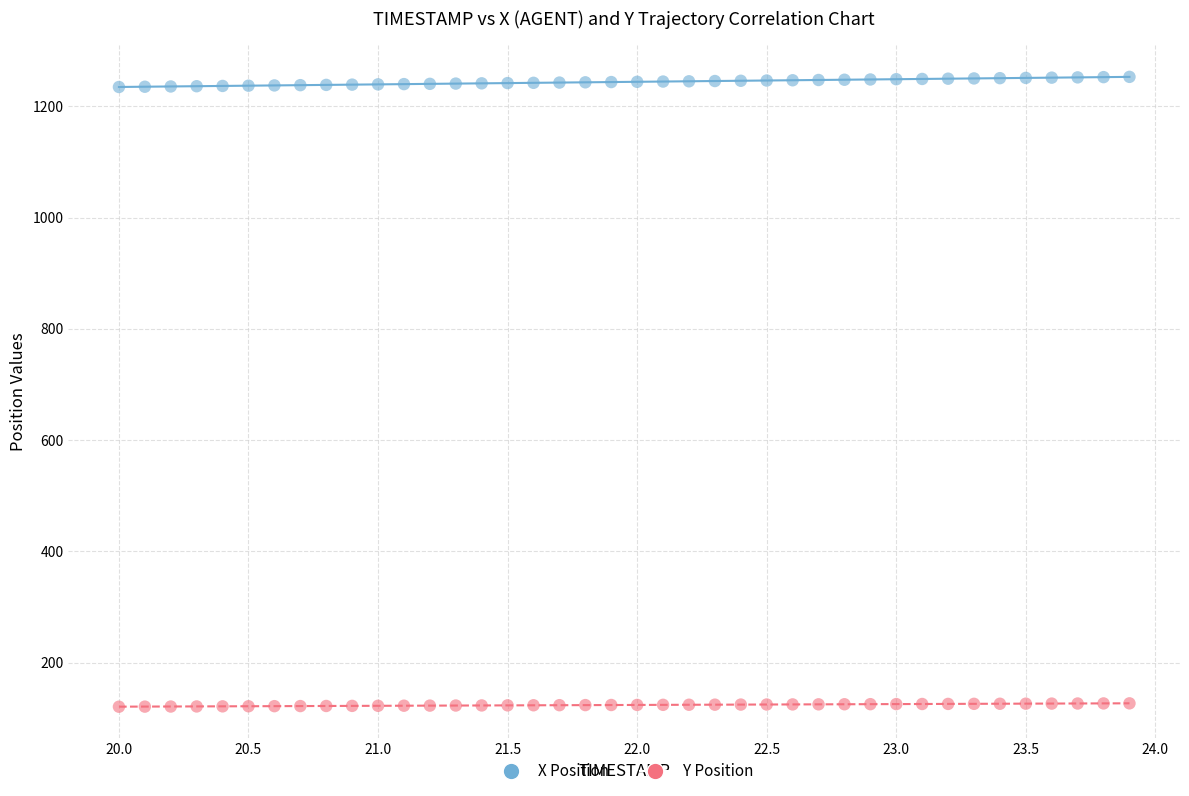

Across all data points, what is the range of X values (max minus min)?

3.9